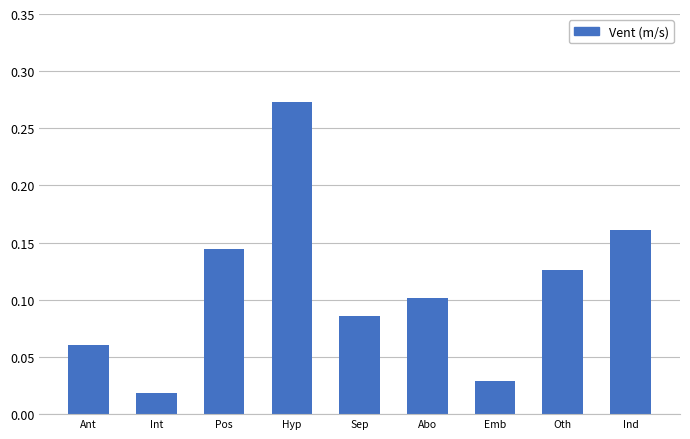

How many bars are there in total?

9